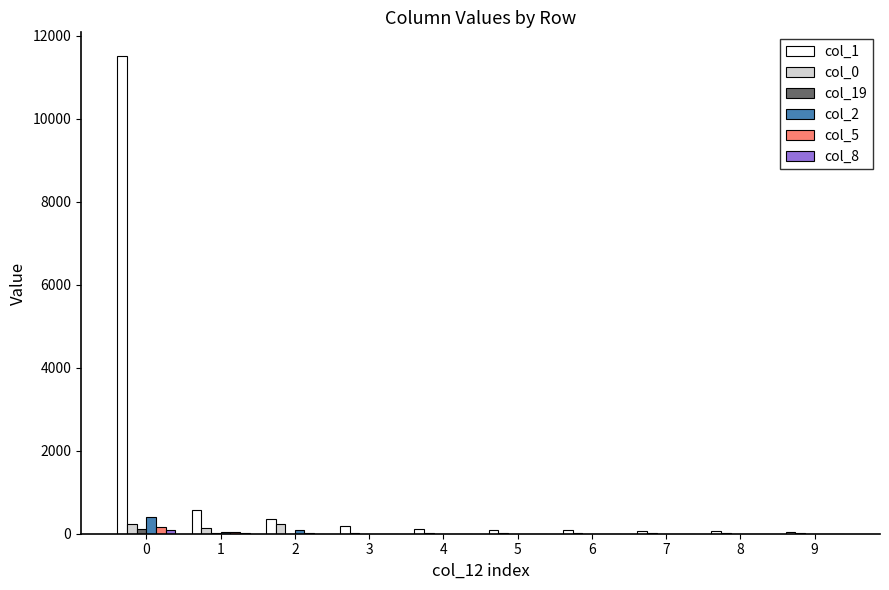

What is the total value across all series at 2?

671